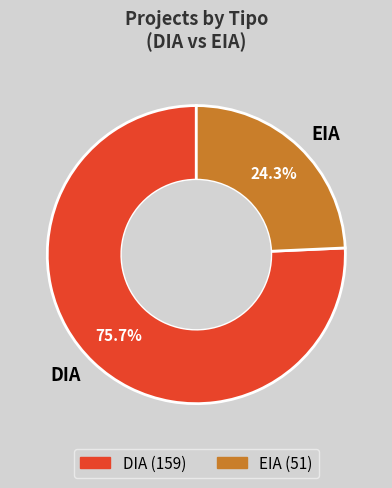

Is DIA the majority of the pie?

Yes